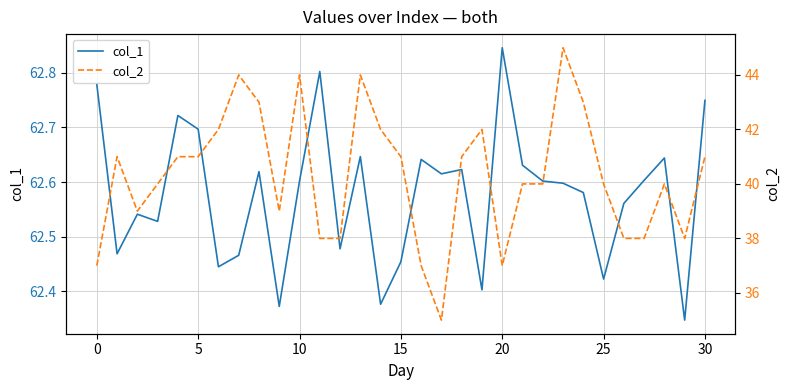

Reading left to right, list all the values displayed in this chart.

col_1: 62.8	62.5	62.5	62.5	62.7	62.7	62.4	62.5	62.6	62.4	62.6	62.8	62.5	62.6	62.4	62.5	62.6	62.6	62.6	62.4	62.8	62.6	62.6	62.6	62.6	62.4	62.6	62.6	62.6	62.3	62.7
col_2: 37.0	41.0	39.0	40.0	41.0	41.0	42.0	44.0	43.0	39.0	44.0	38.0	38.0	44.0	42.0	41.0	37.0	35.0	41.0	42.0	37.0	40.0	40.0	45.0	43.0	40.0	38.0	38.0	40.0	38.0	41.0